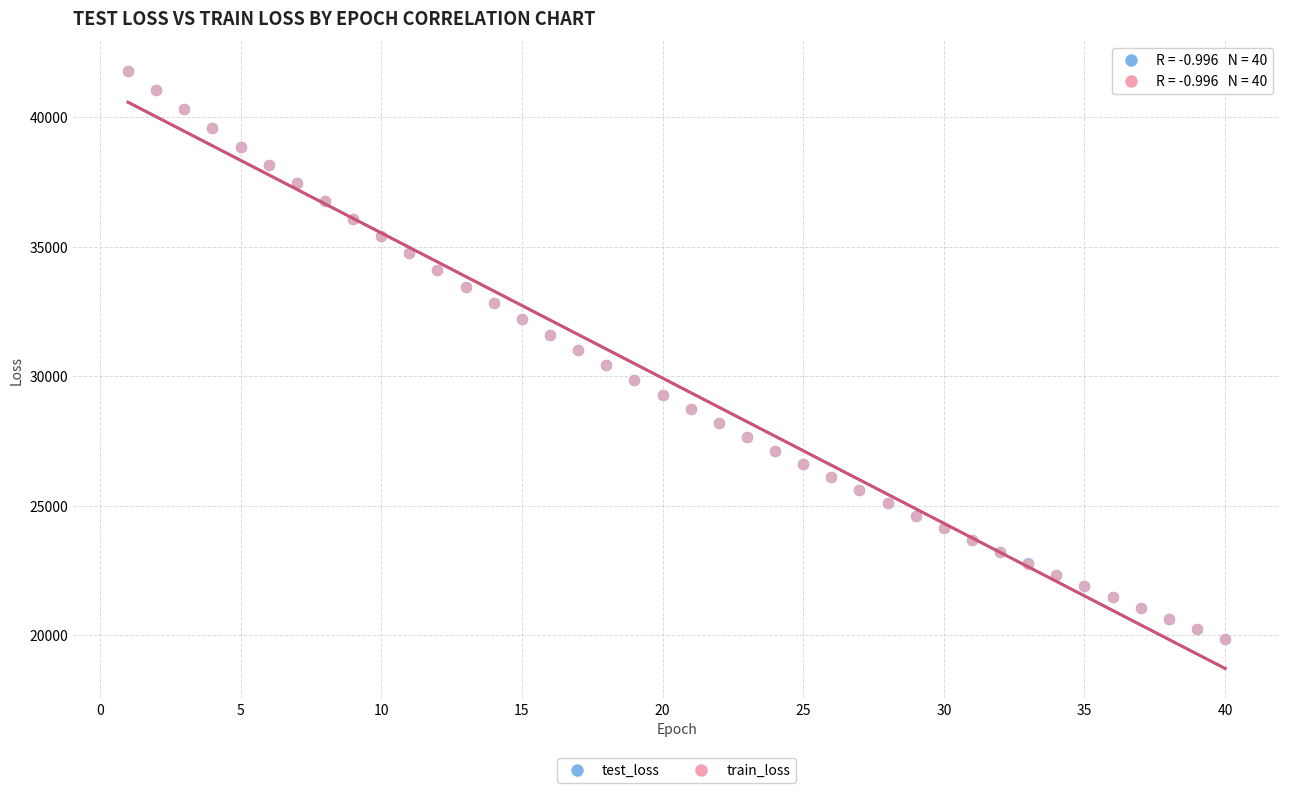

Which series has the widest spread of Y values?

train_loss